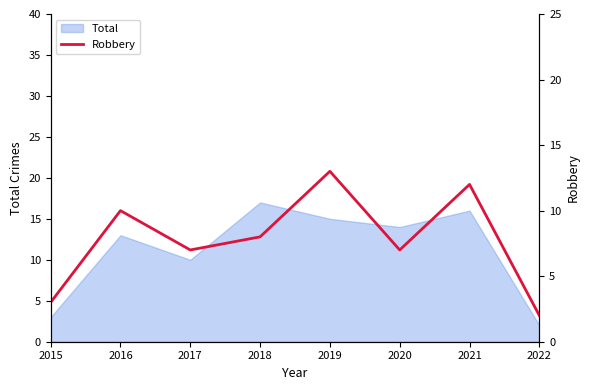

What is the value of the 8th point from the left?

2